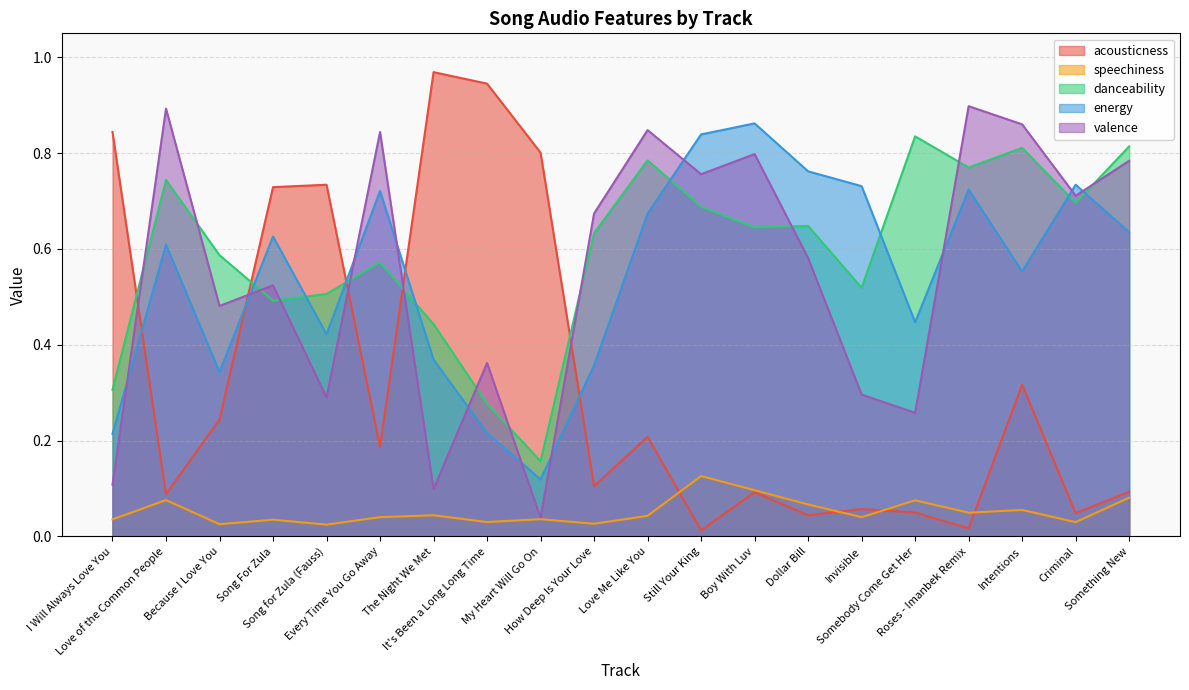

True or false: energy has more than 2 interior local peaks.

True